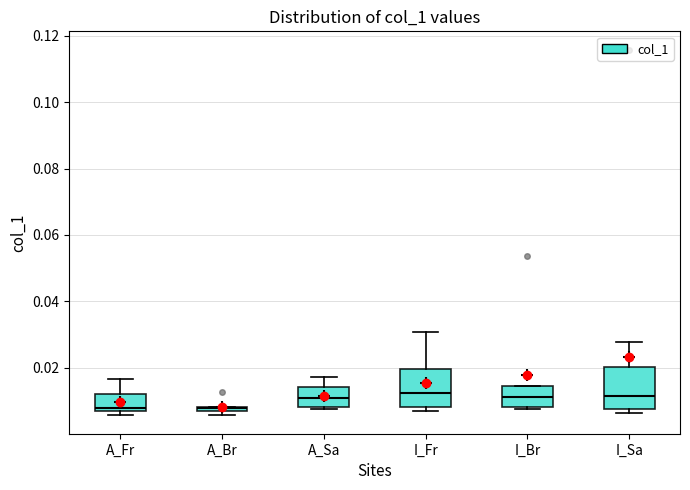

Where does the upper whisker of the box for I_Sa end on the y-axis? The values are not printed on the chart, so give them approximately, as read against the axis.

0.028